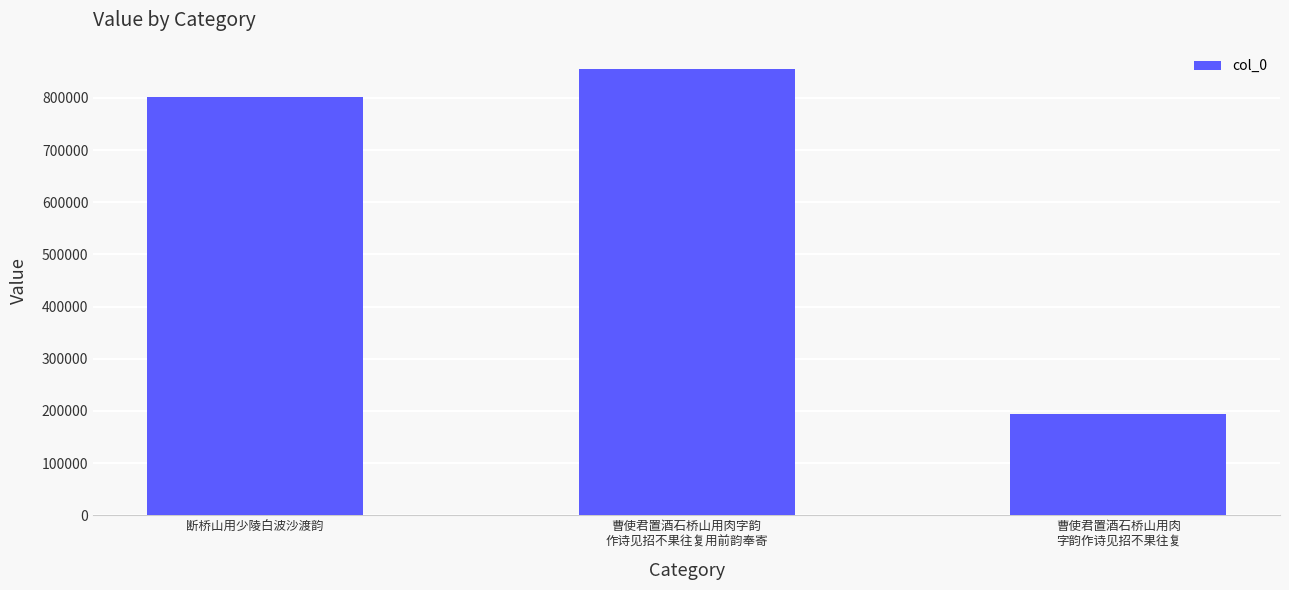

The chart shows a value of 194714 at 曹使君置酒石桥山用肉
字韵作诗见招不果往复. True or false?

True